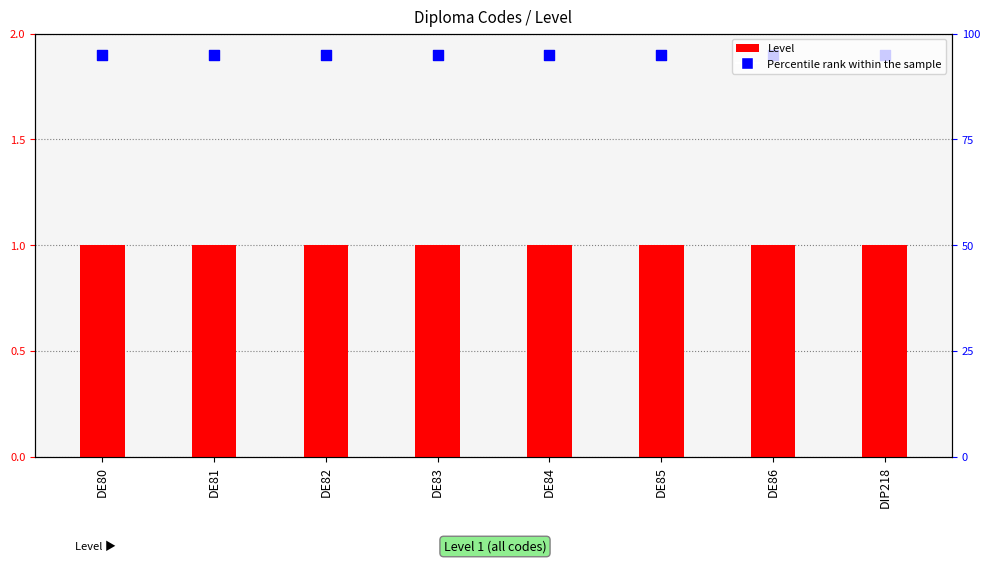

What are all the series names shown in the legend?

Level, Percentile rank within the sample